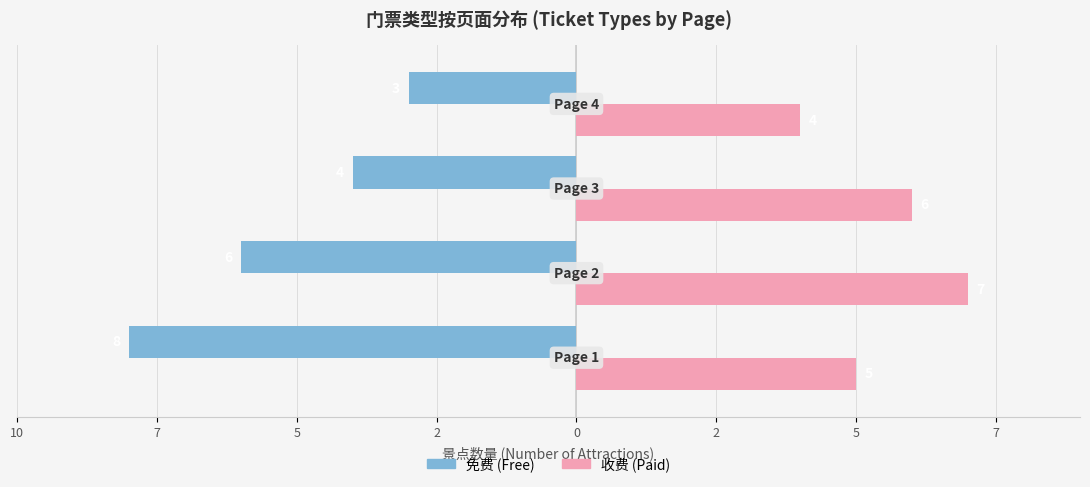

What are all the series names shown in the legend?

免费 (Free), 收费 (Paid)